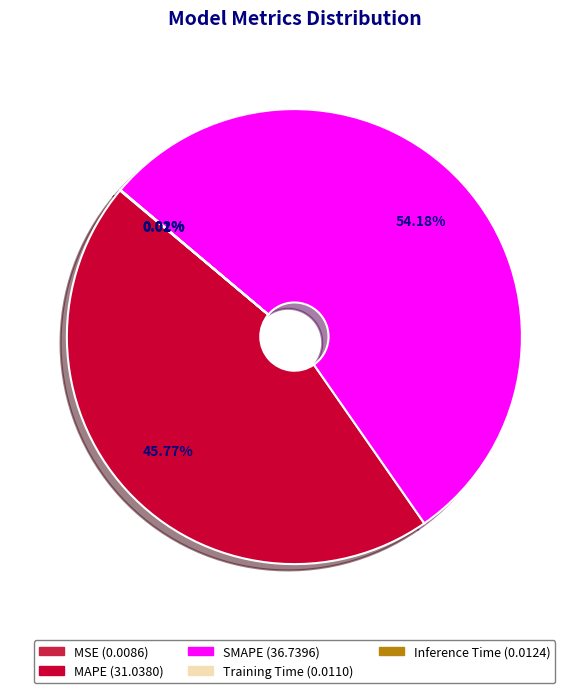

True or false: Inference Time accounts for 1% of the total.

False